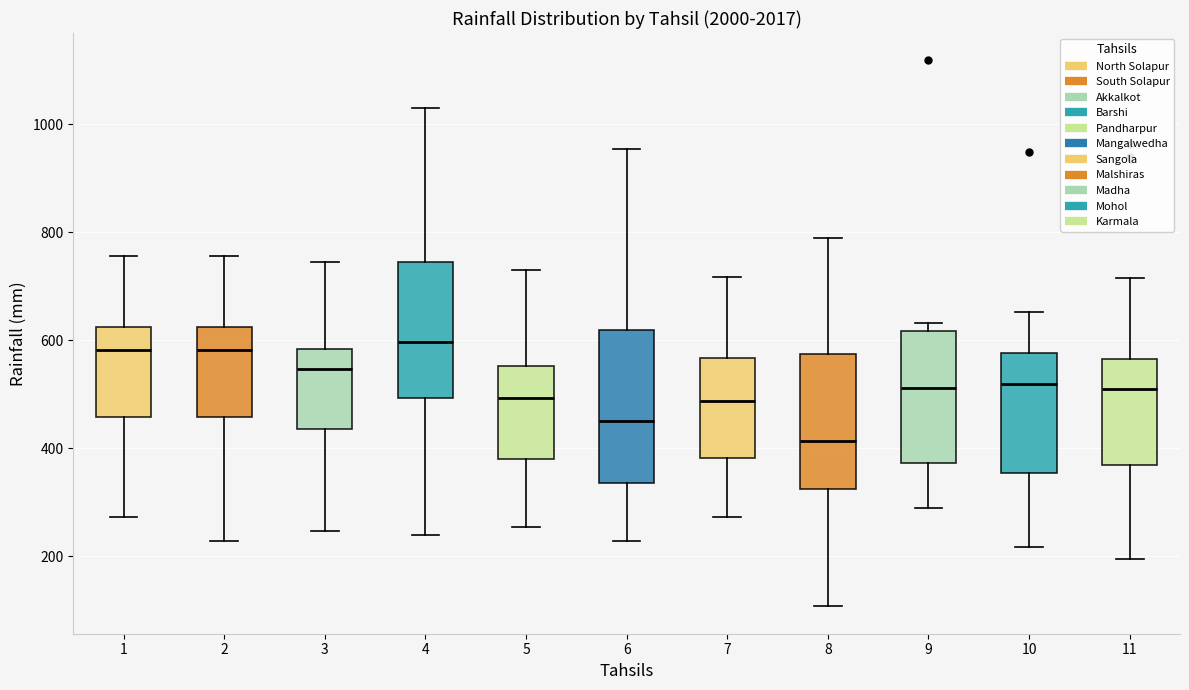

Reading left to right, read every box against the y-axis: the position of its median line, the range the box covers, and the ends of its whiskers. The values are not printed on the chart, so give them approximately, as read against the axis.

1: median 580, box 460 to 620, whiskers 280 to 760
2: median 580, box 460 to 620, whiskers 220 to 760
3: median 540, box 440 to 580, whiskers 240 to 740
4: median 600, box 500 to 740, whiskers 240 to 1040
5: median 500, box 380 to 560, whiskers 260 to 740
6: median 460, box 340 to 620, whiskers 220 to 960
7: median 480, box 380 to 560, whiskers 280 to 720
8: median 420, box 320 to 580, whiskers 100 to 780
9: median 520, box 380 to 620, whiskers 280 to 640
10: median 520, box 360 to 580, whiskers 220 to 660
11: median 500, box 360 to 560, whiskers 200 to 720